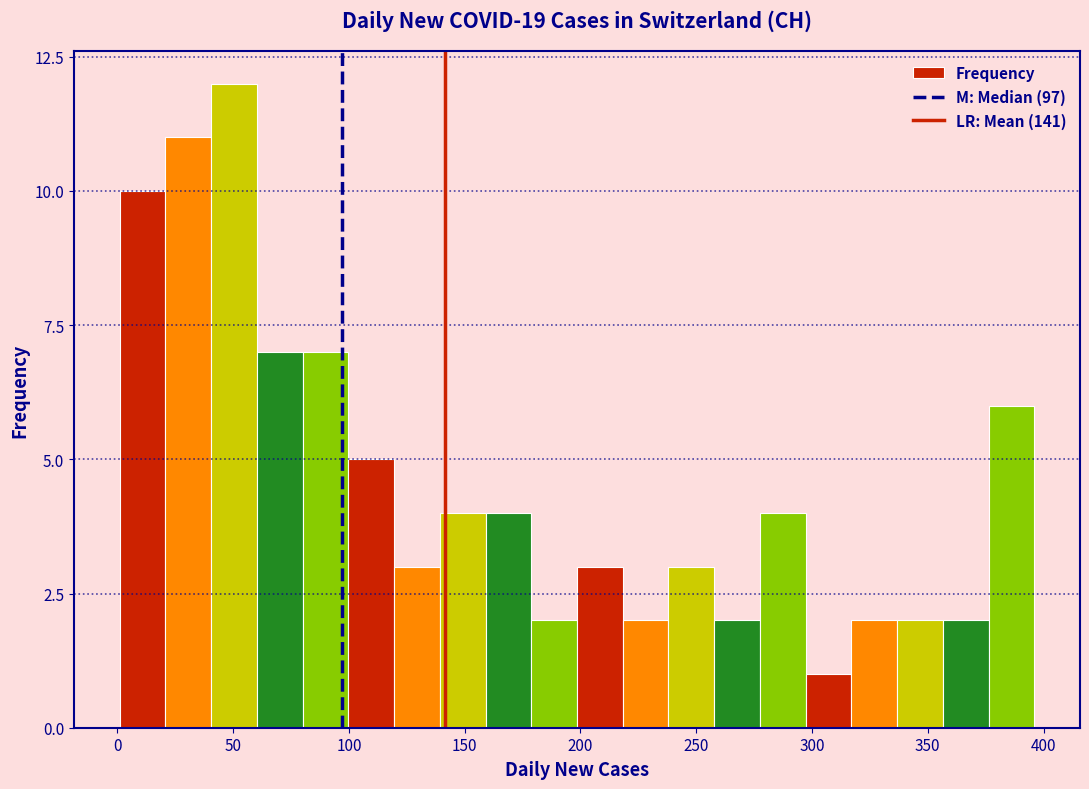

Around what value on the x-axis is the tallest bar? Give the approximate position of its centre, as read against the axis.

50